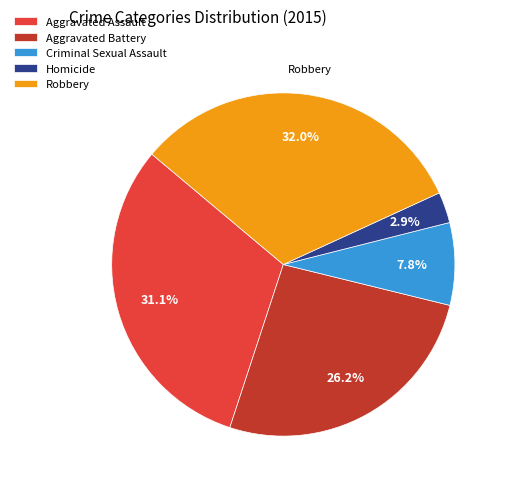

What is the ratio of the value at Aggravated Battery to the value at Criminal Sexual Assault?

3.4